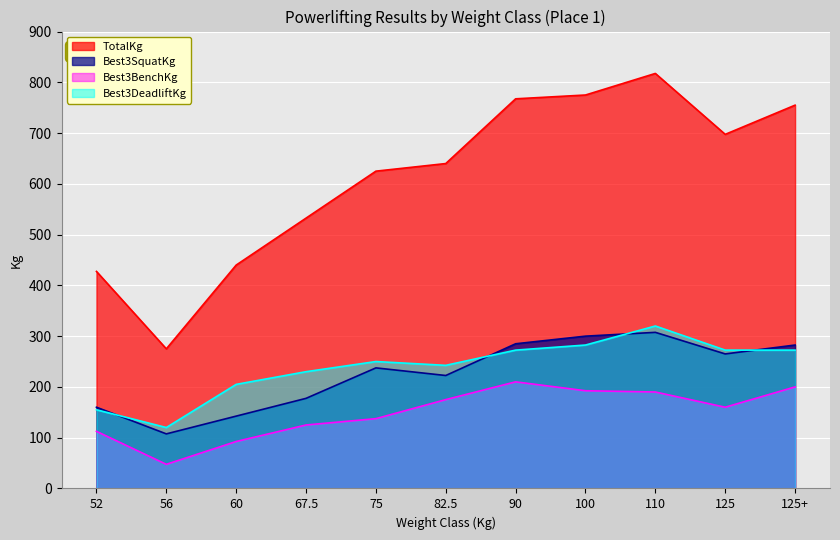

What is the value of the TotalKg point at the 1st from the left?

427.5